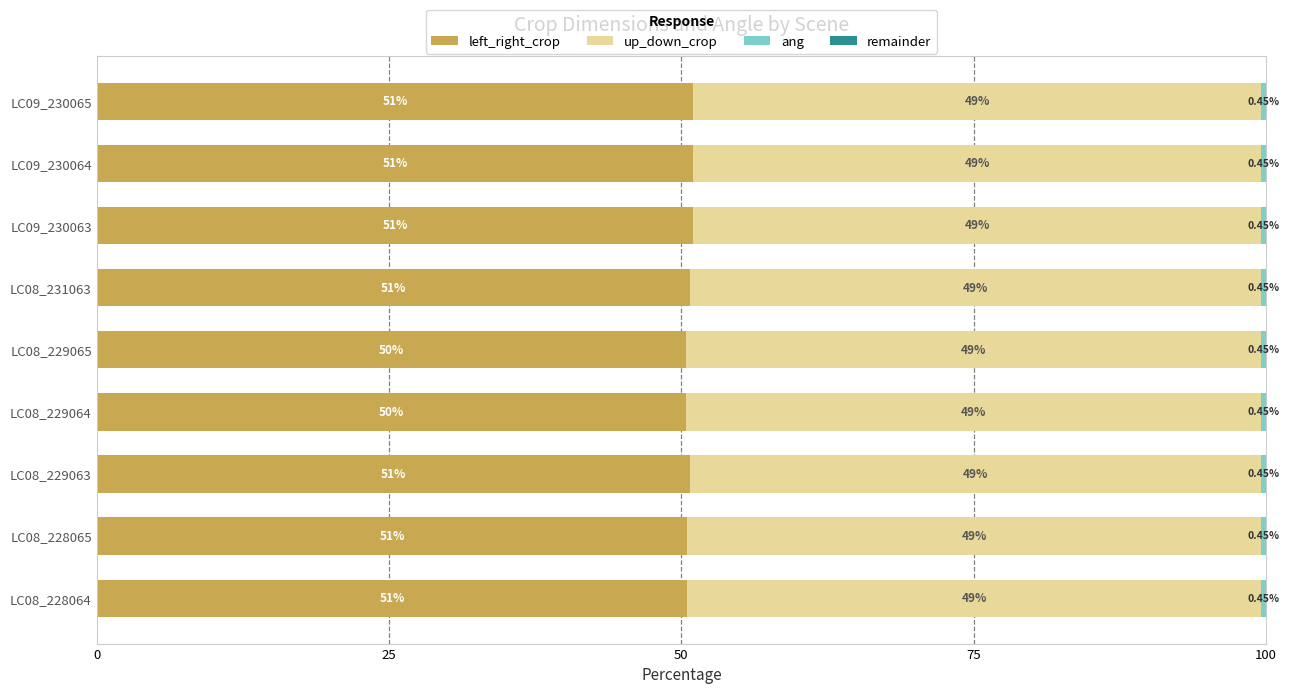

What is the total value across all series at LC08_231063?

100.0